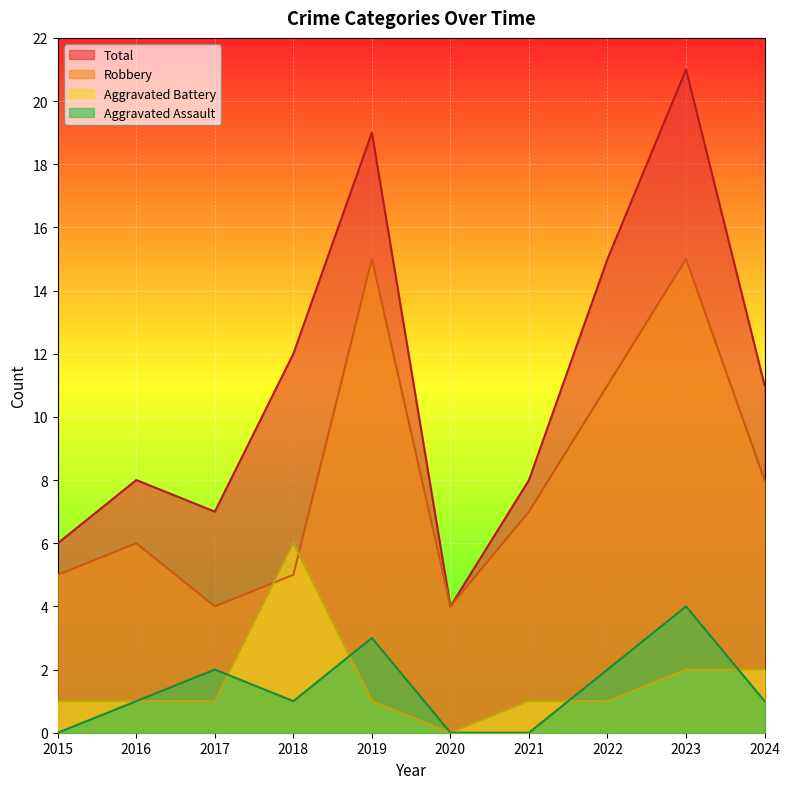

What is the maximum value for Robbery?

15